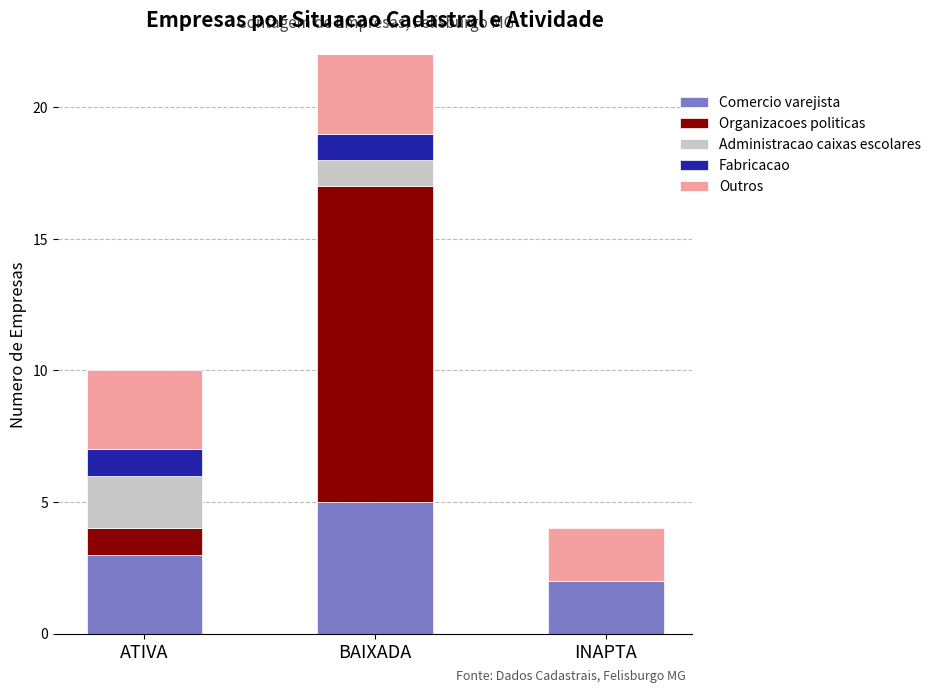

Rank the categories by Fabricacao value from highest to lowest.

ATIVA, BAIXADA, INAPTA